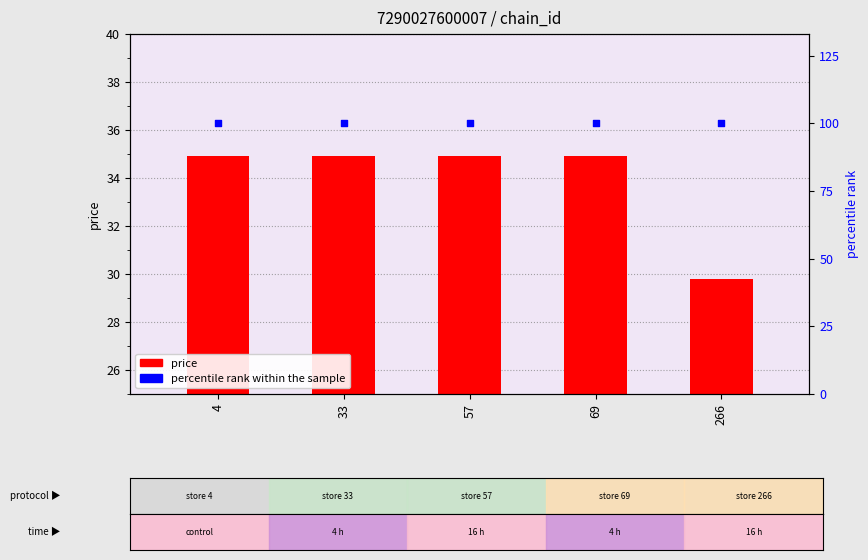

At which category is the sum across all series the highest?

4